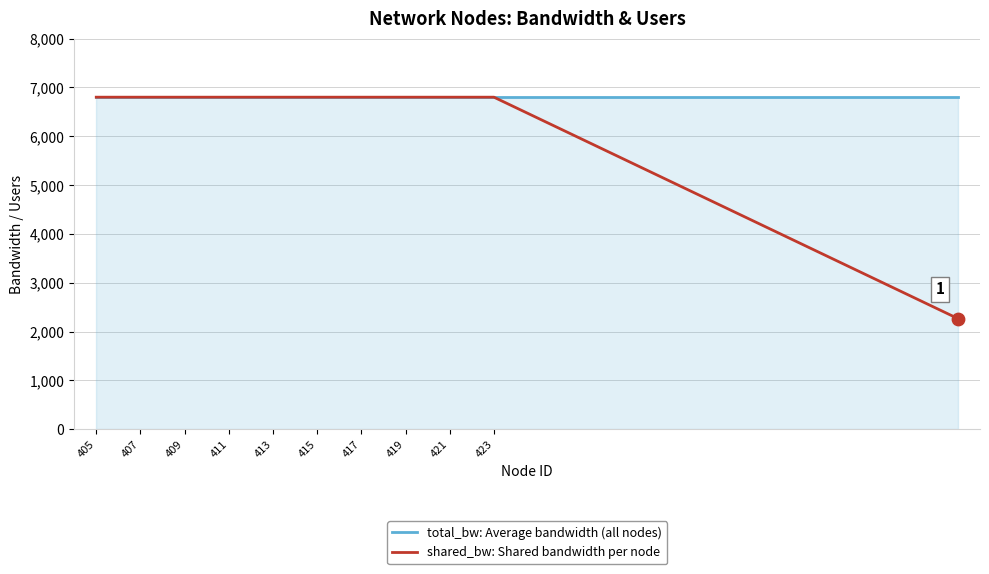

What are all the series names shown in the legend?

total_bw: Average bandwidth (all nodes), shared_bw: Shared bandwidth per node